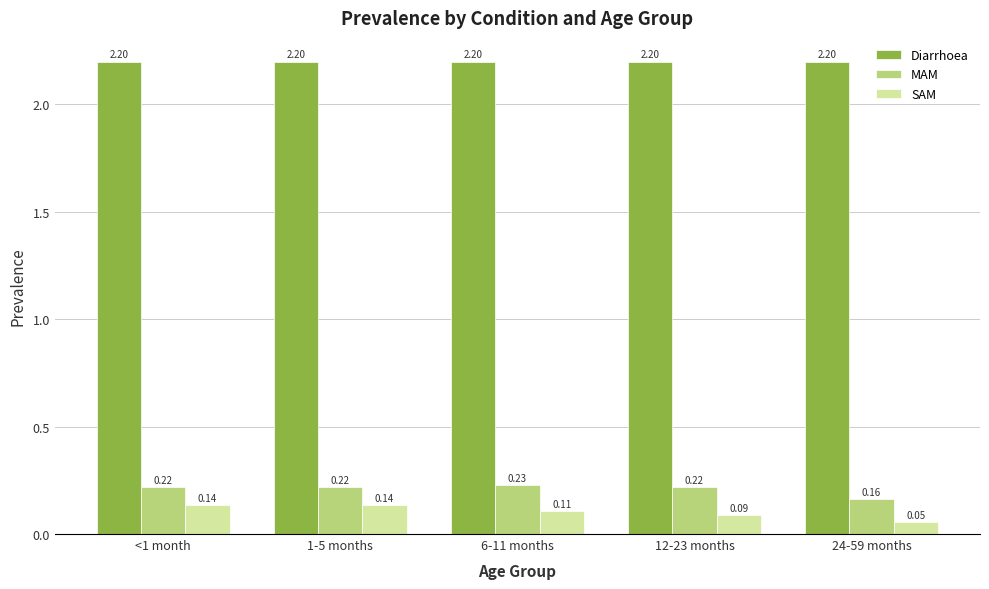

What position from the left is 24-59 months?

5